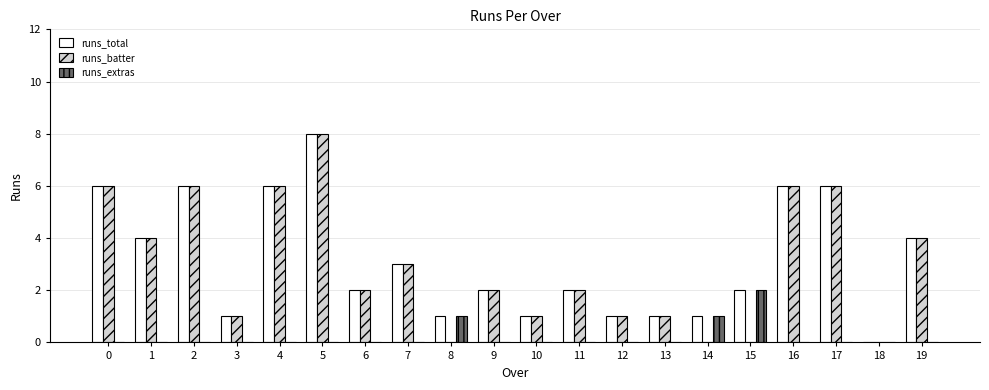

What value does the runs_total series have at 17?

6